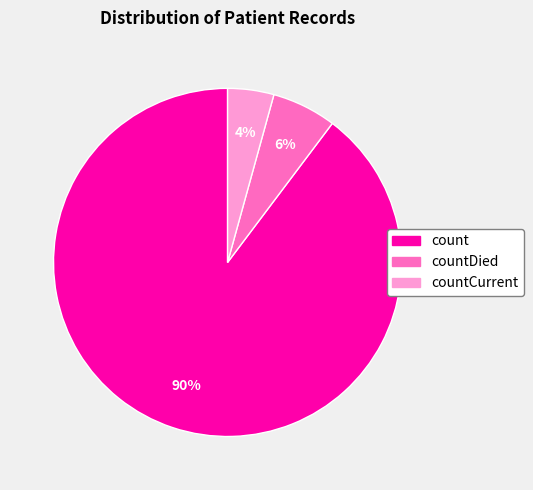

Is there any slice that represents more than half of the pie?

Yes